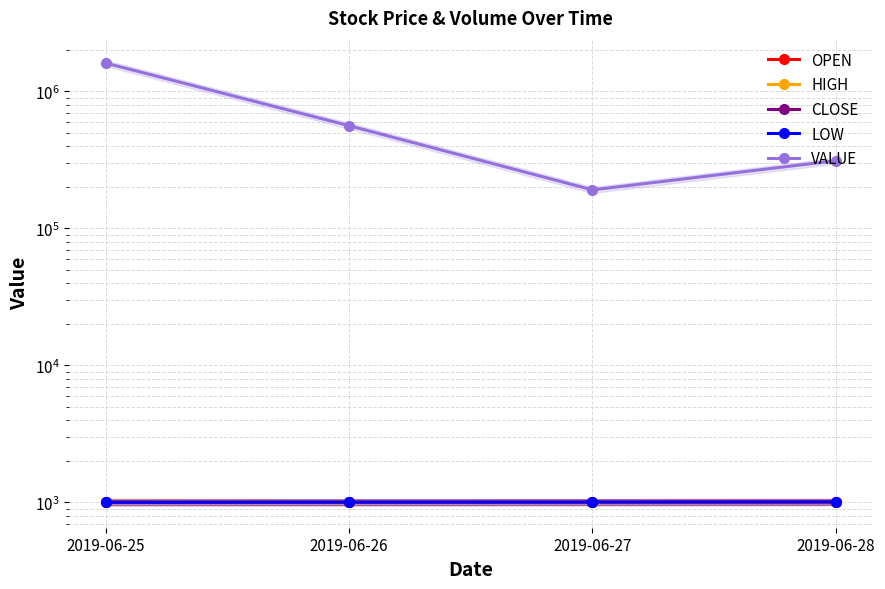

Is the value of CLOSE at 2019-06-27 greater than the value of VALUE at 2019-06-26?

No